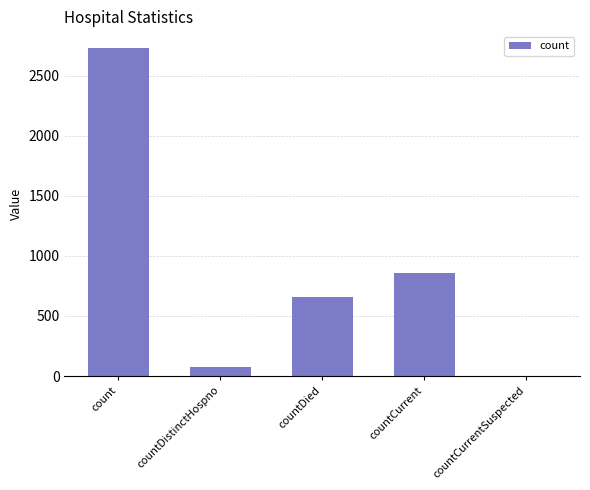

Which has a higher value, countCurrentSuspected or countCurrent?

countCurrent